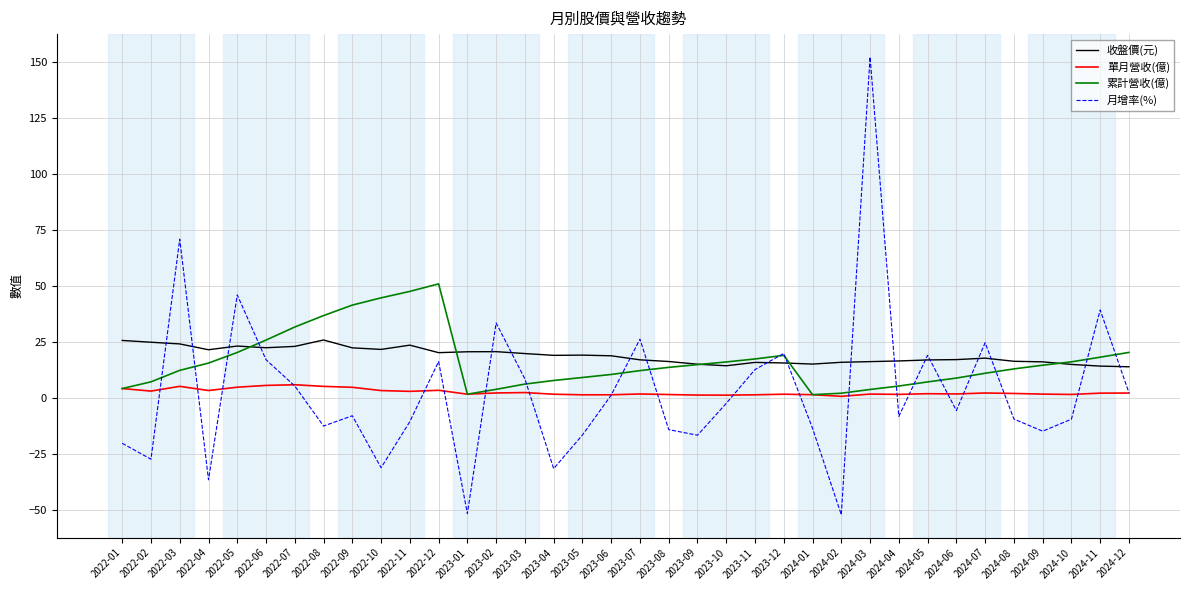

Which series ends up on top after the final intersection of 累計營收(億) and 收盤價(元)?

累計營收(億)